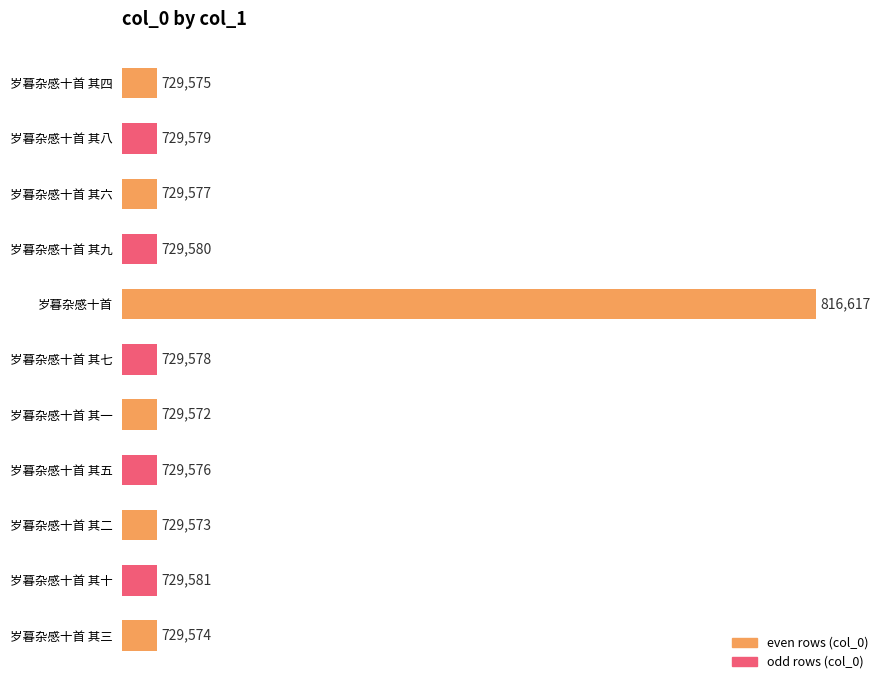

What is the sum of all values?

8112382